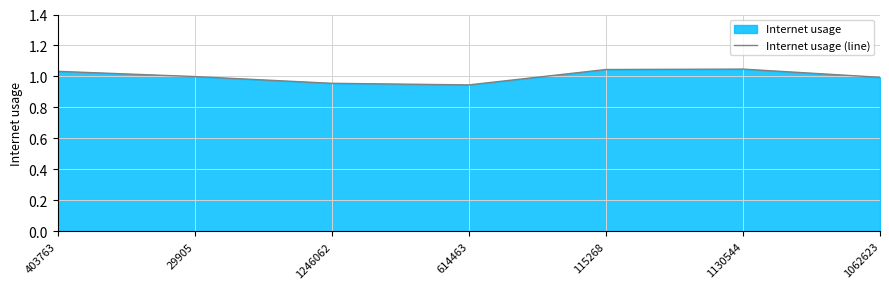

At which category does the data reach its first local valley?

614463